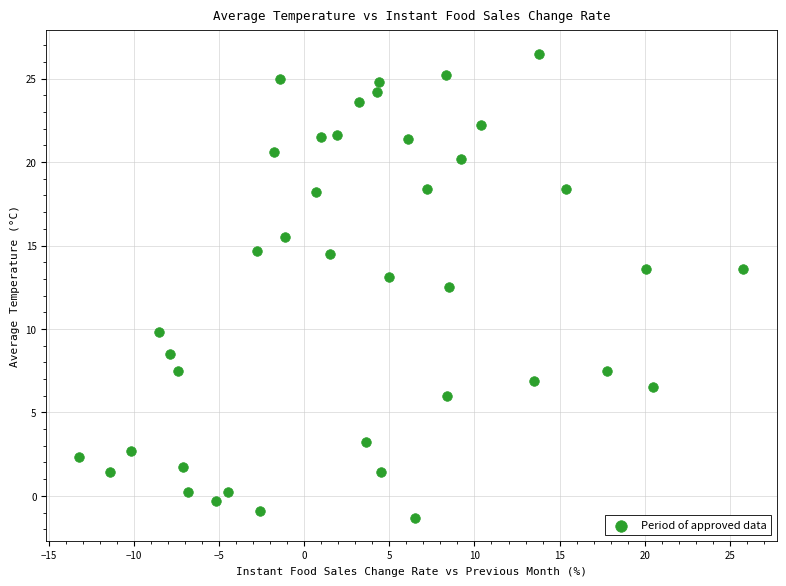

What Y value in the scatter plot is closest to 12?

12.5